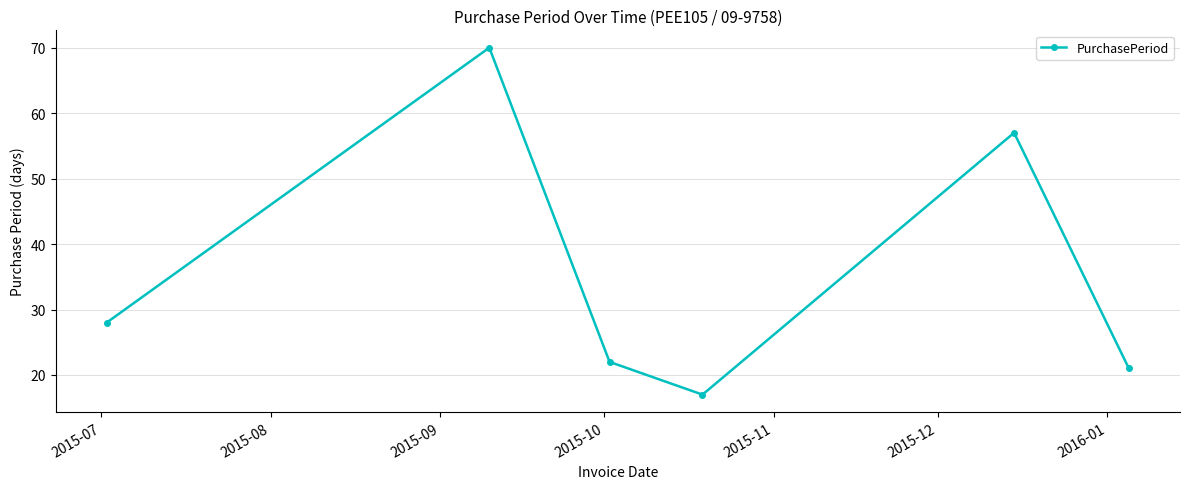

How many interior local valleys (lower than both neighbors) does the data have?

1